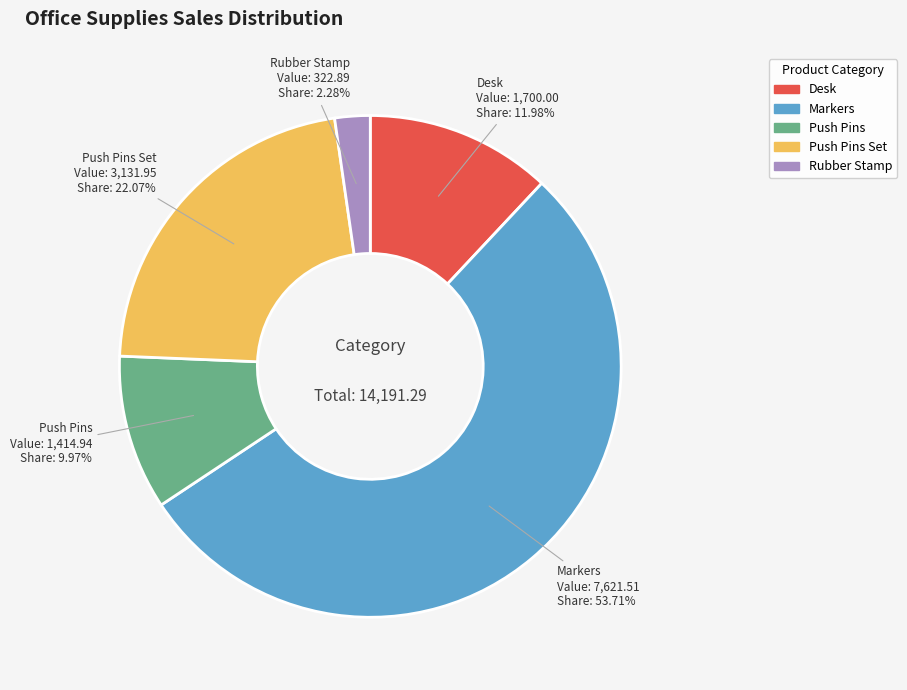

Does any single category account for the majority?

Yes